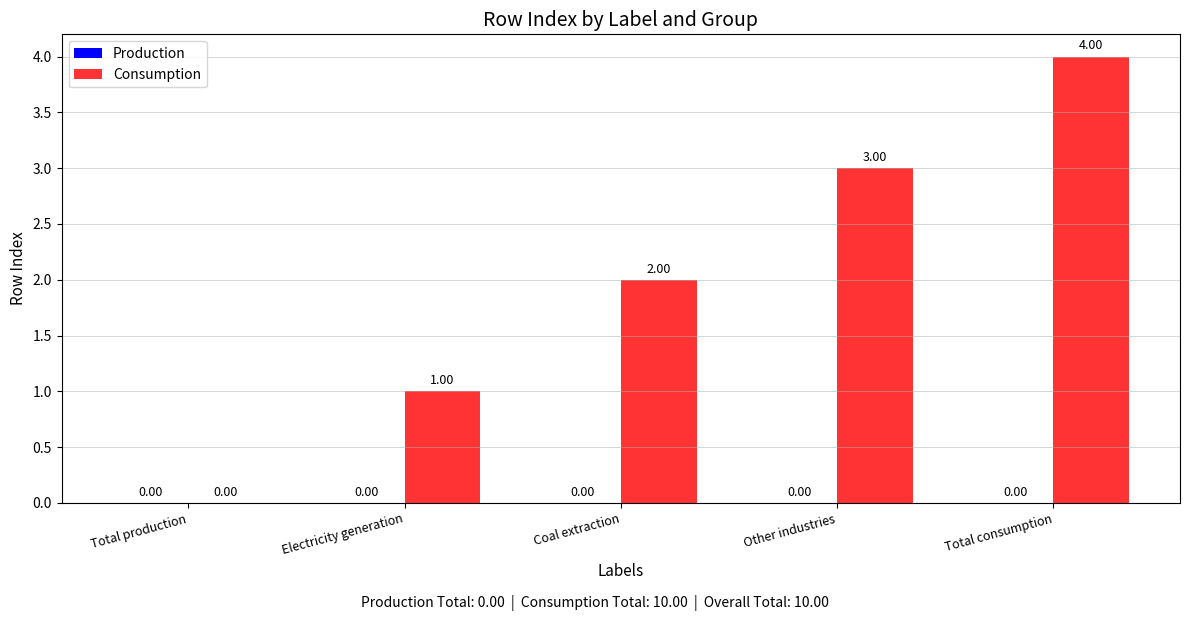

Where is the data nearest to the value 2?

Coal extraction